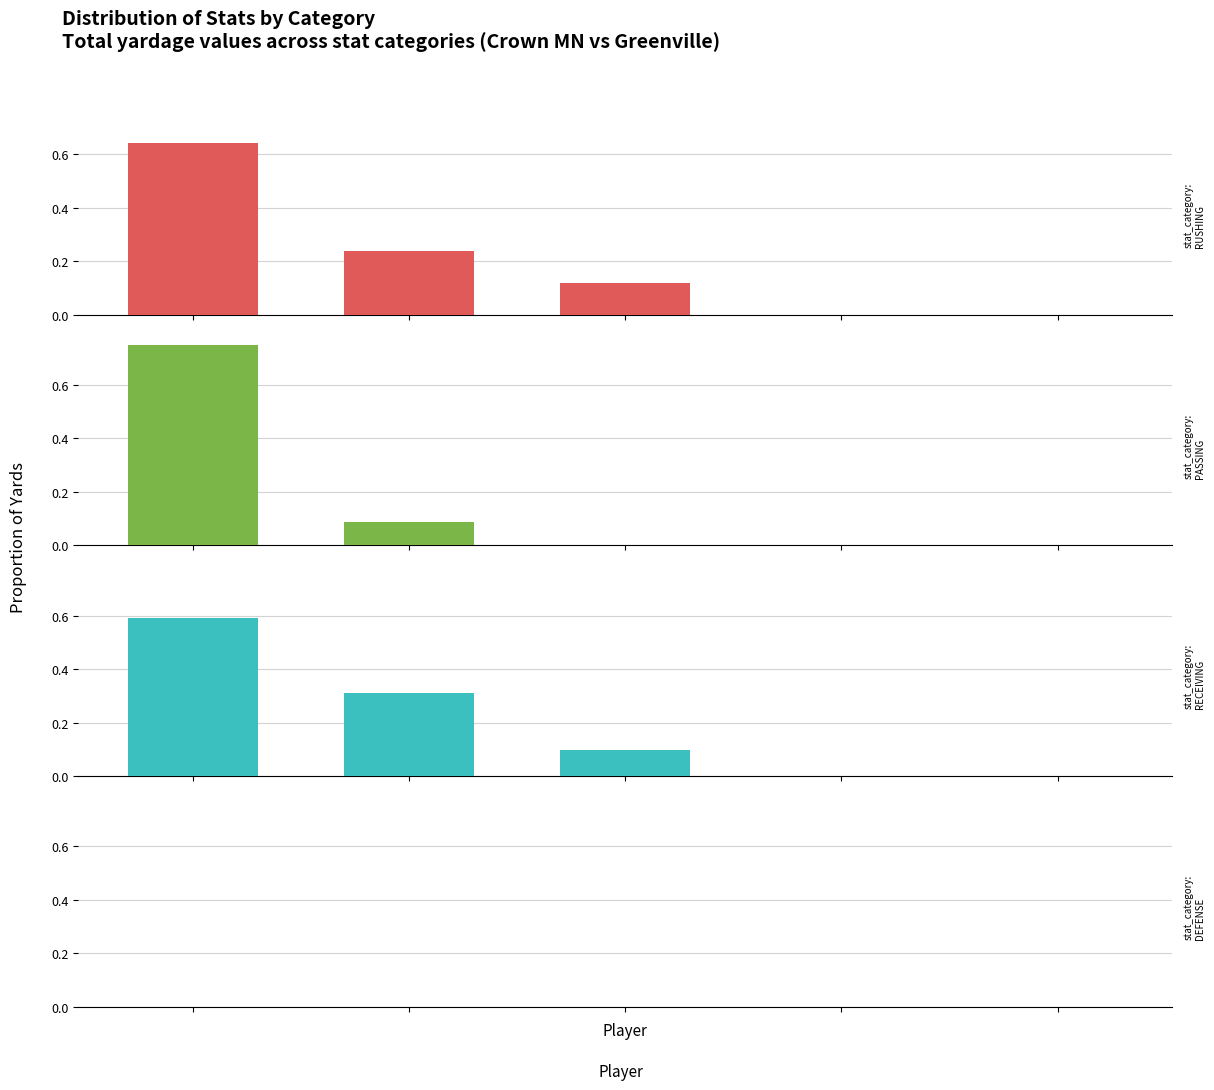

Does the chart contain any negative values?

No